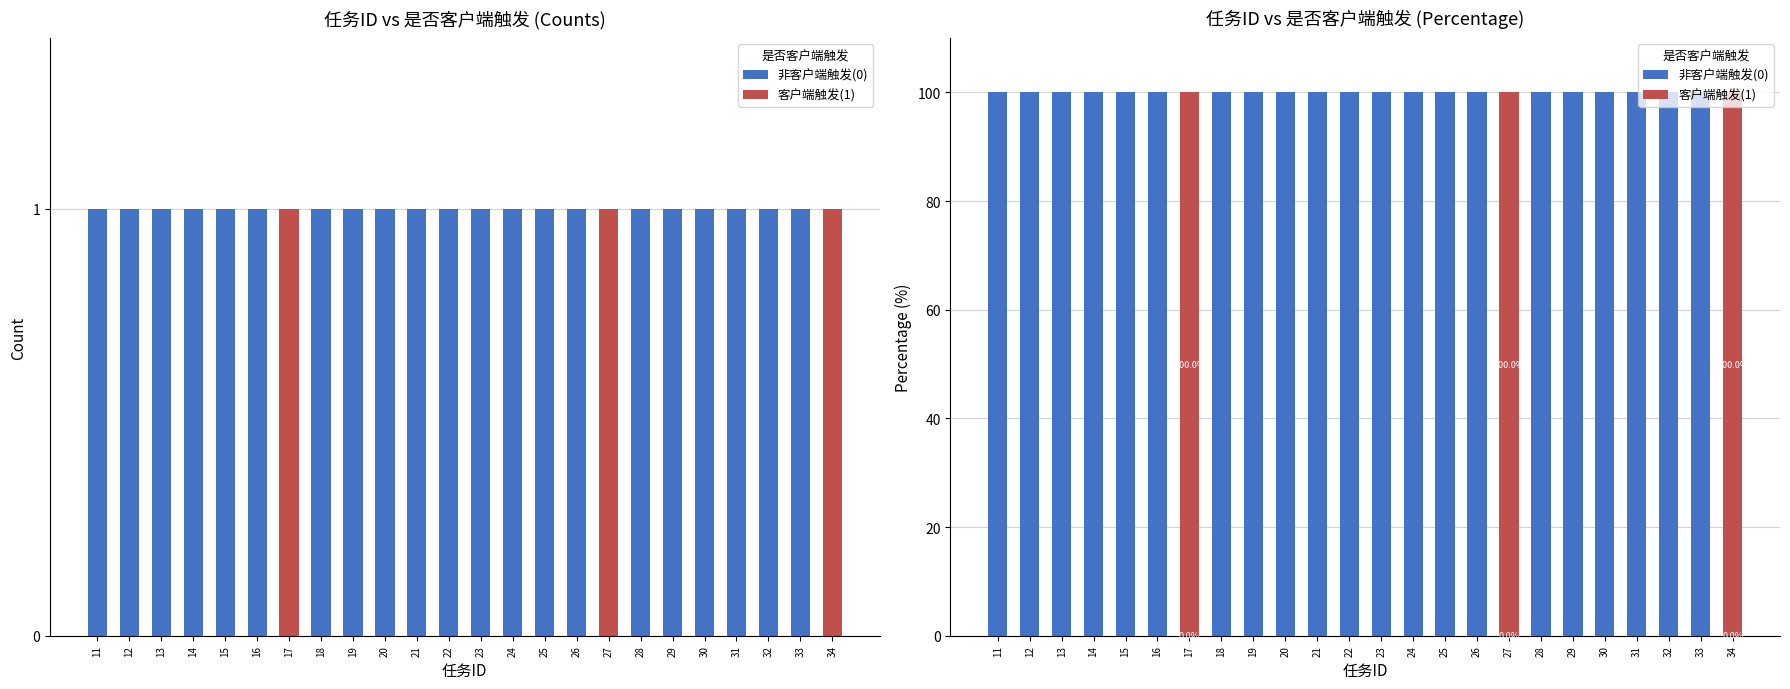

Reading right to left, list all the values displayed in this chart.

非客户端触发(0): 34=0	33=100	32=100	31=100	30=100	29=100	28=100	27=0	26=100	25=100	24=100	23=100	22=100	21=100	20=100	19=100	18=100	17=0	16=100	15=100	14=100	13=100	12=100	11=100
客户端触发(1): 34=100	33=0	32=0	31=0	30=0	29=0	28=0	27=100	26=0	25=0	24=0	23=0	22=0	21=0	20=0	19=0	18=0	17=100	16=0	15=0	14=0	13=0	12=0	11=0